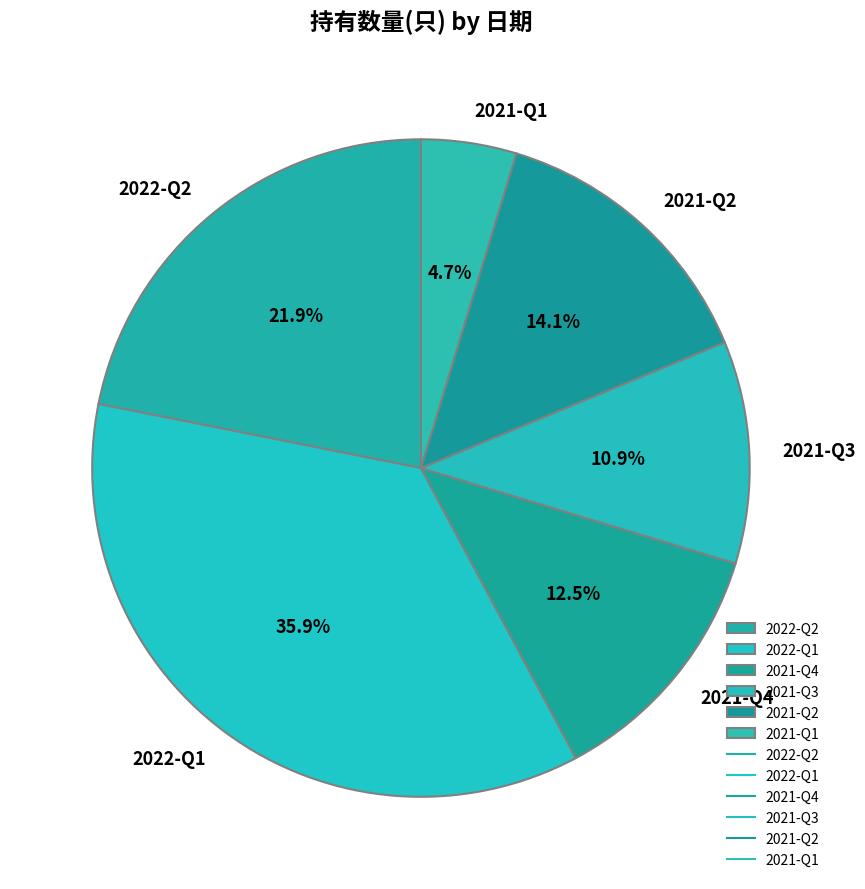

Between 2021-Q4 and 2021-Q1, which is larger?

2021-Q4